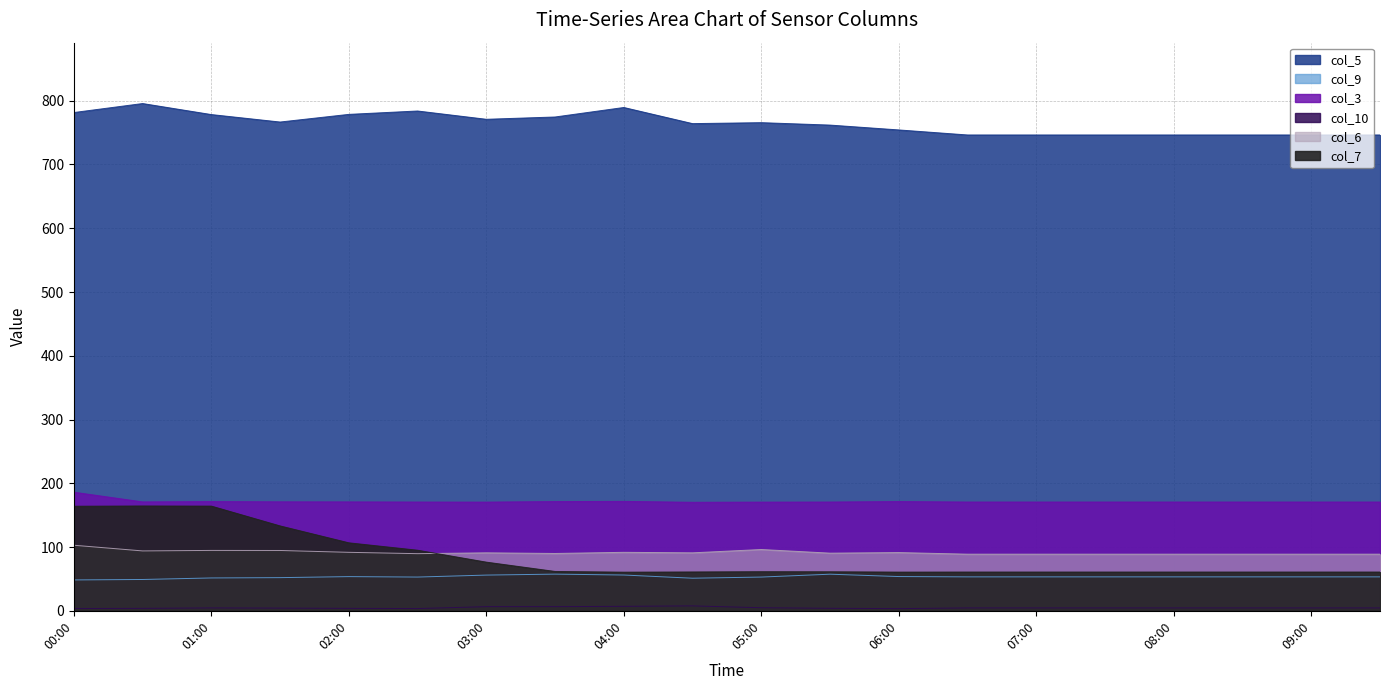

How many lines are shown in the chart?

6